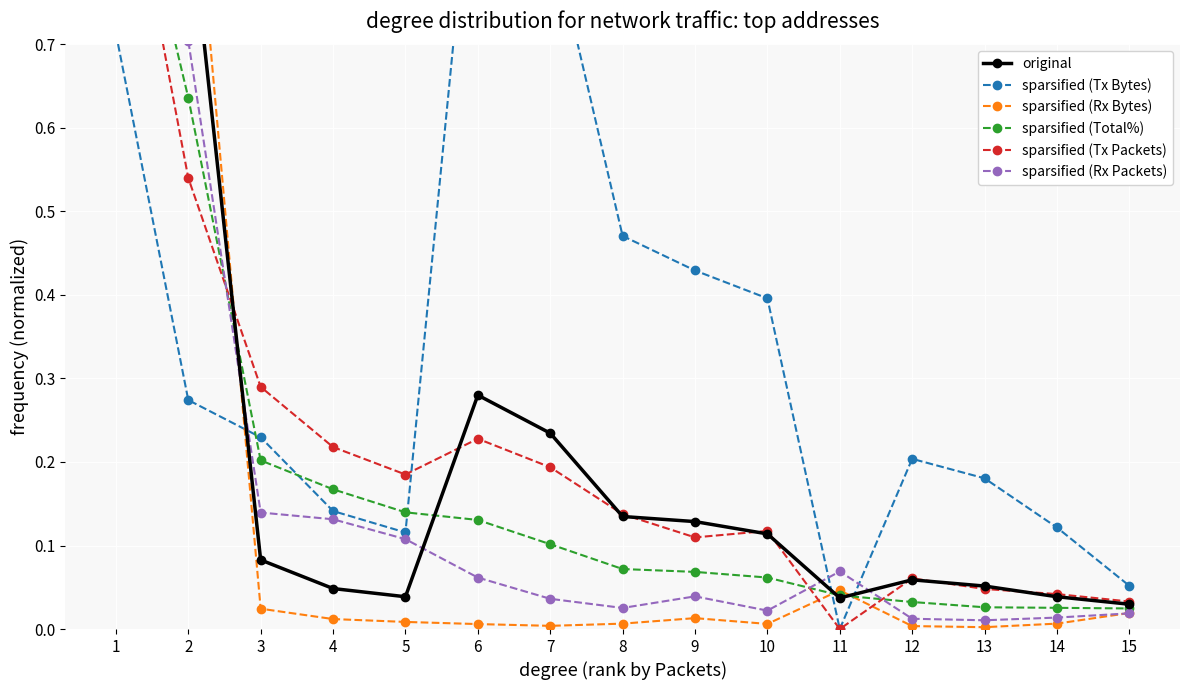

What are all the series names shown in the legend?

original, sparsified (Tx Bytes), sparsified (Rx Bytes), sparsified (Total%), sparsified (Tx Packets), sparsified (Rx Packets)